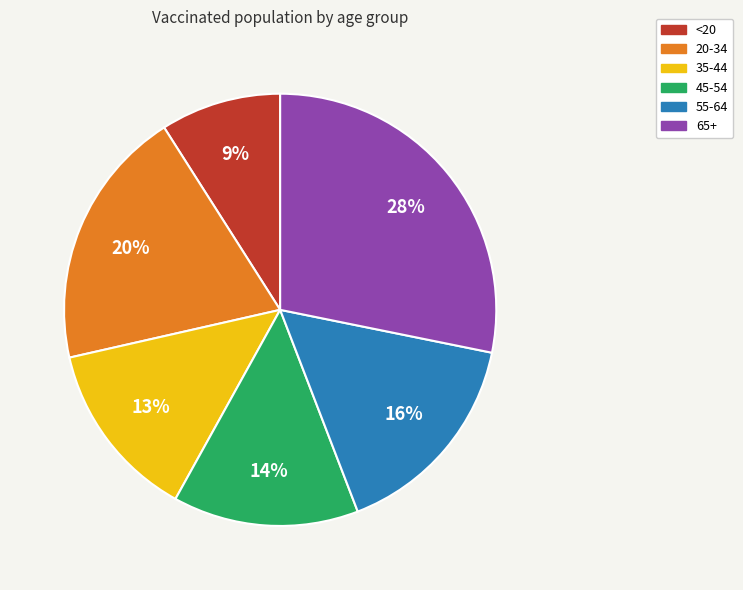

Which has a higher value, <20 or 35-44?

35-44